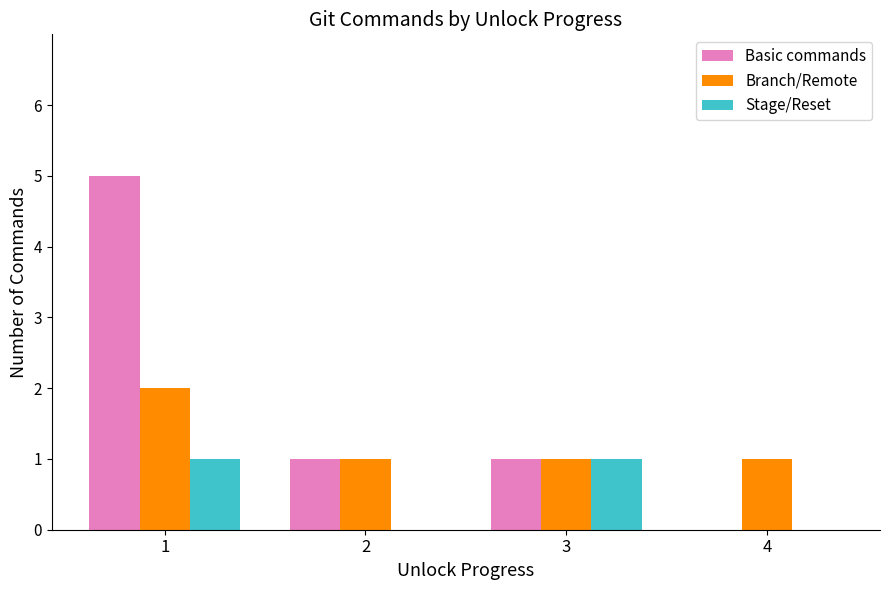

The value of Basic commands at 3 is 2. True or false?

False